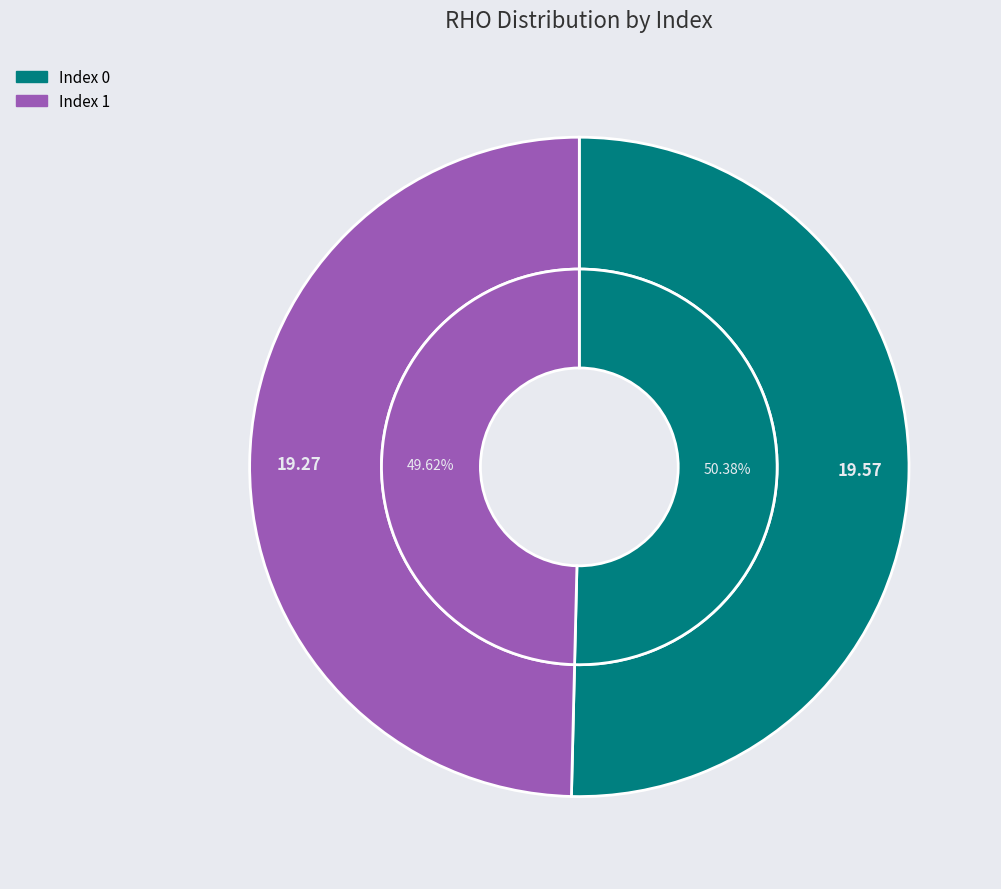

What portion of the pie excludes 0?

49.6%